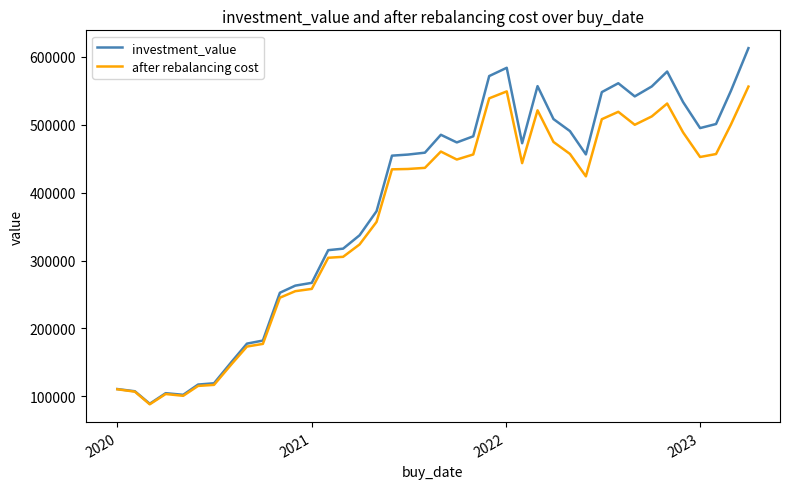

What is the highest value of the investment_value series?

612966.4